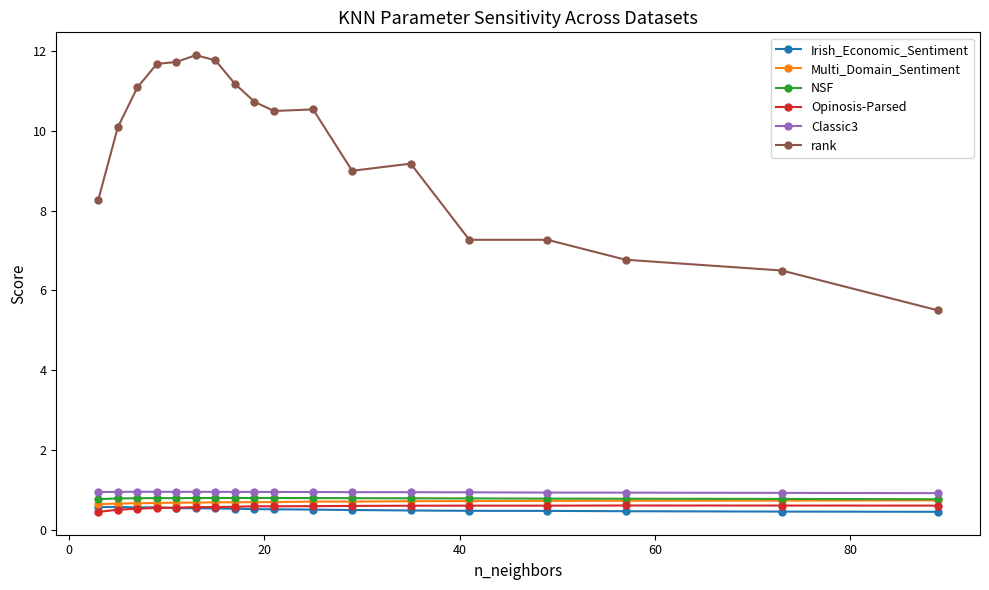

What is the value of the Opinosis-Parsed point at the 2nd from the left?

0.5